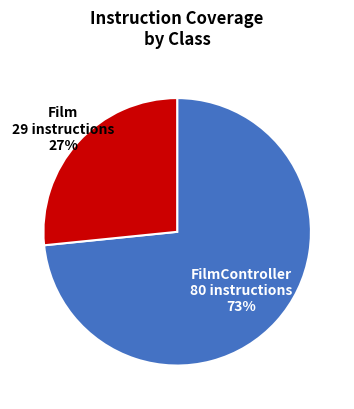

To the nearest percent, what is the average slice percentage?

50%